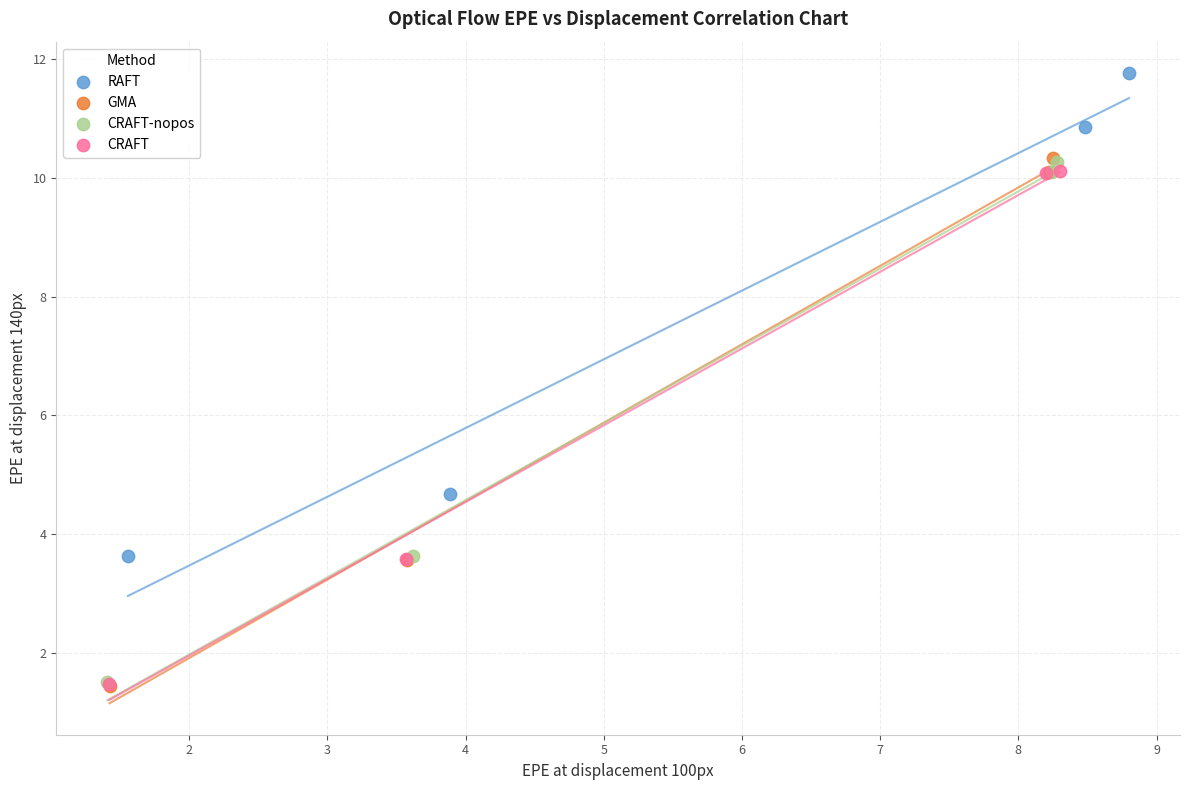

Which series contains the highest Y value?

RAFT